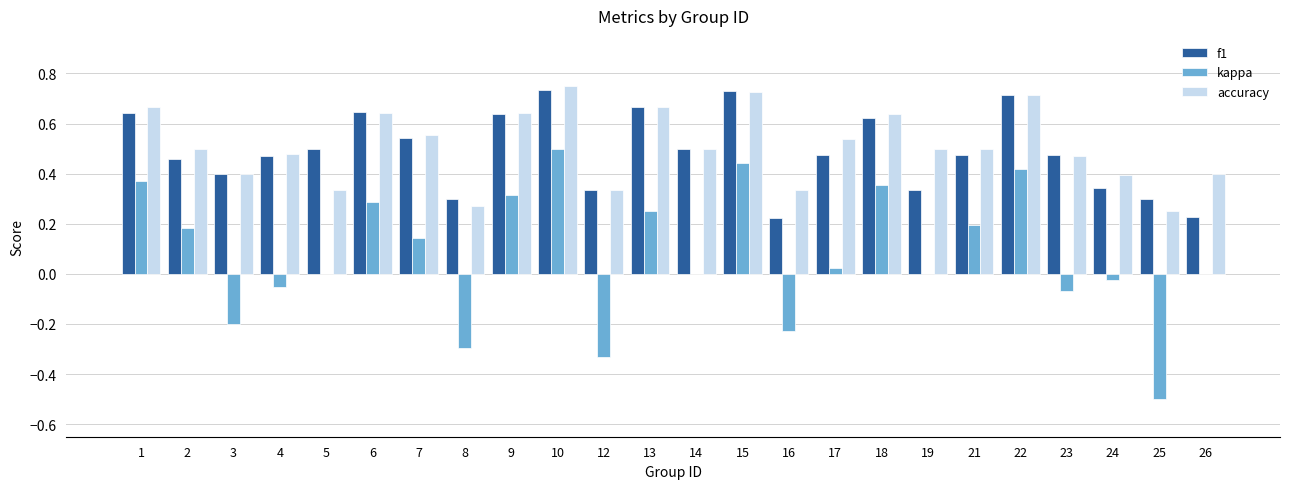

How many categories are shown in the chart?

24